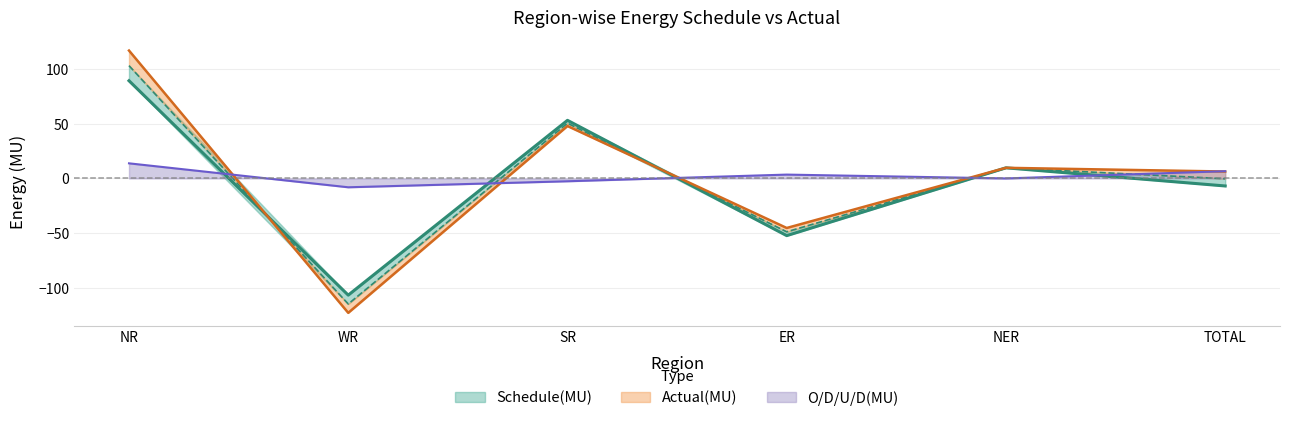

At which label is O/D/U/D(MU) closest to 2?

ER